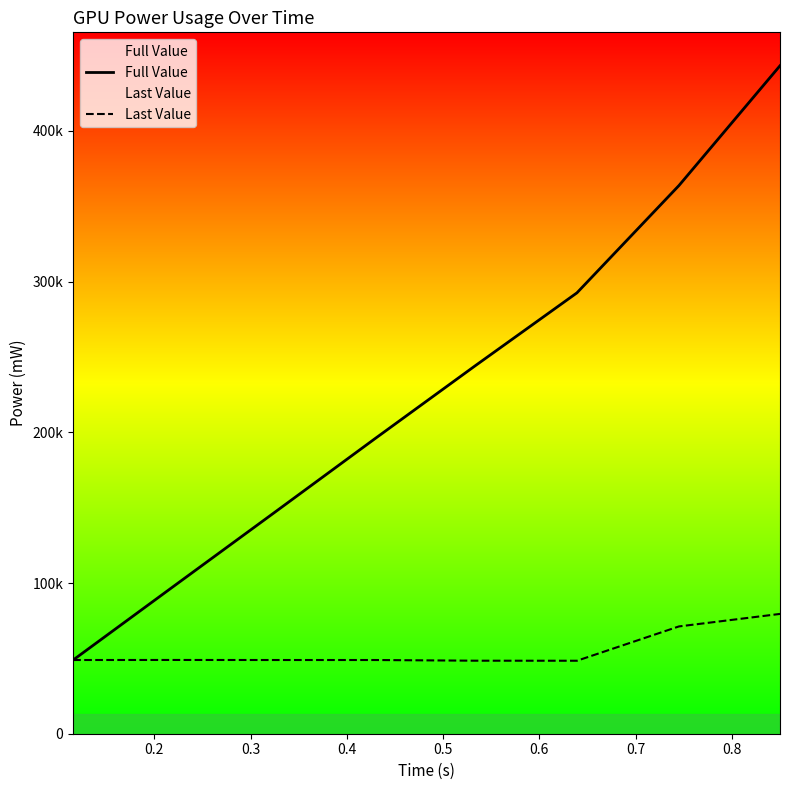

At how many categories does at least one series exceed 171536?

5